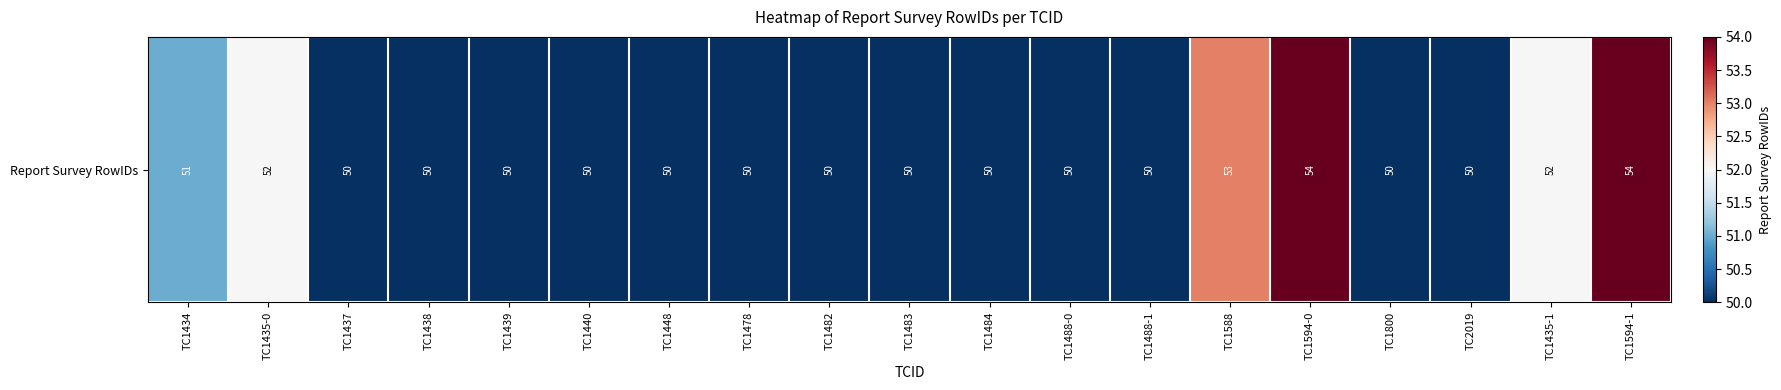

What is the change in value from TC1437 to TC1588?

+3